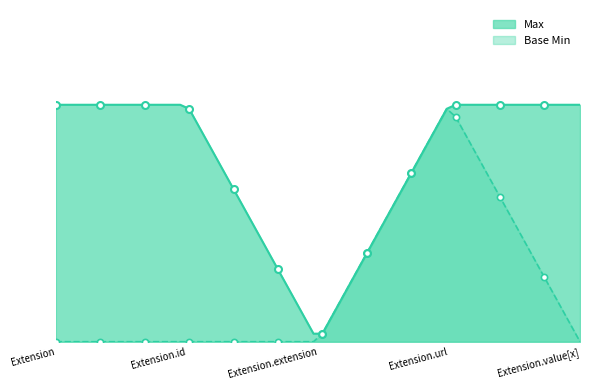

Which series has the widest spread of Y values?

Max